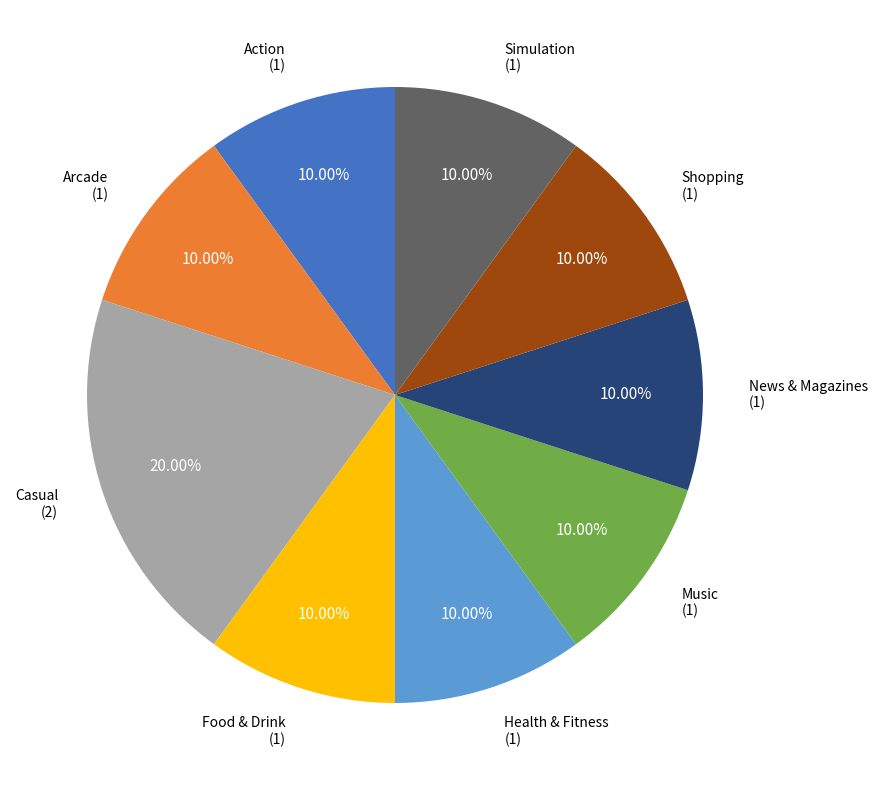

The Music slice represents 4% of the pie. True or false?

False